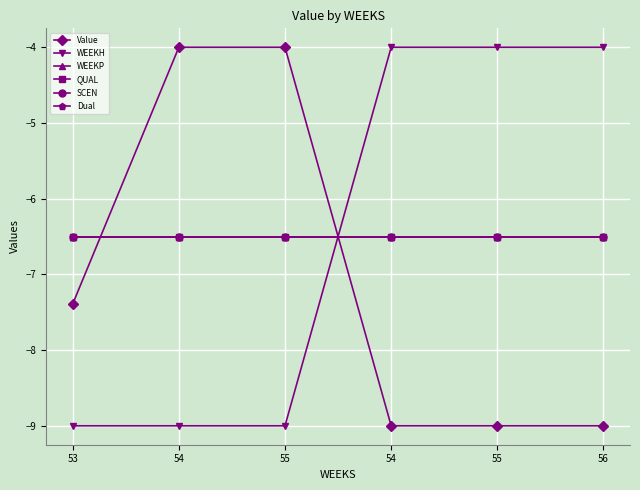

True or false: WEEKP and SCEN intersect in this chart.

False